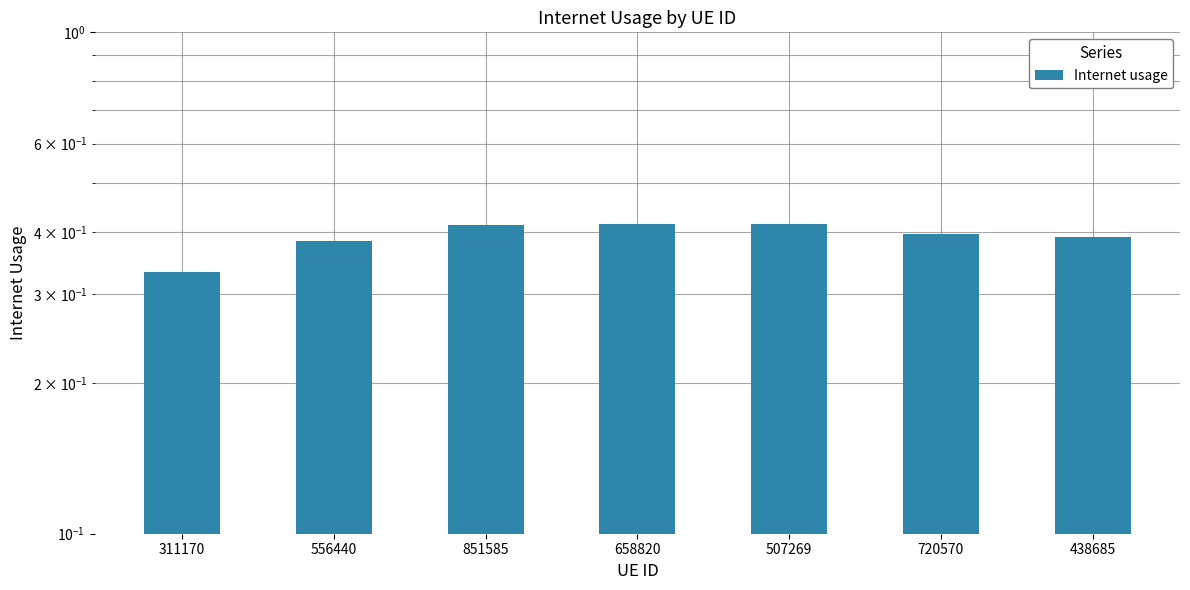

Rank the categories by value from highest to lowest.

658820, 507269, 851585, 720570, 438685, 556440, 311170